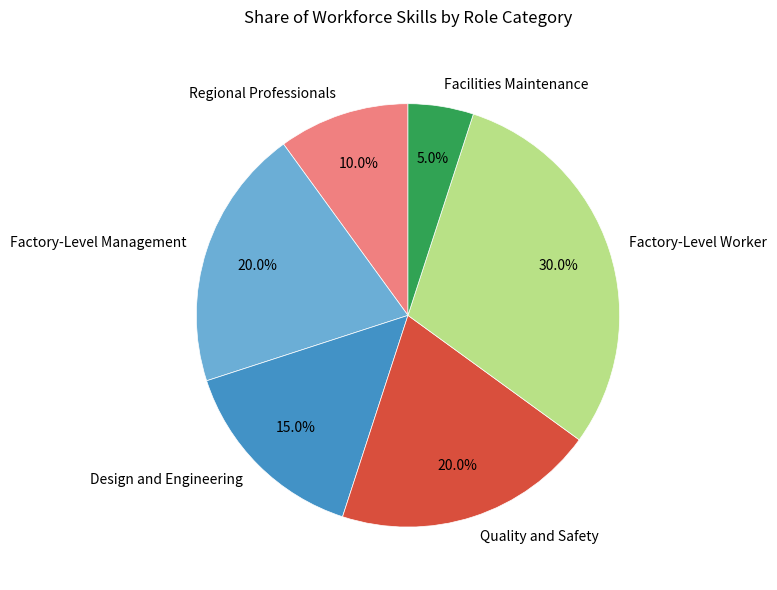

What is the largest slice in the pie chart?

Factory-Level Worker